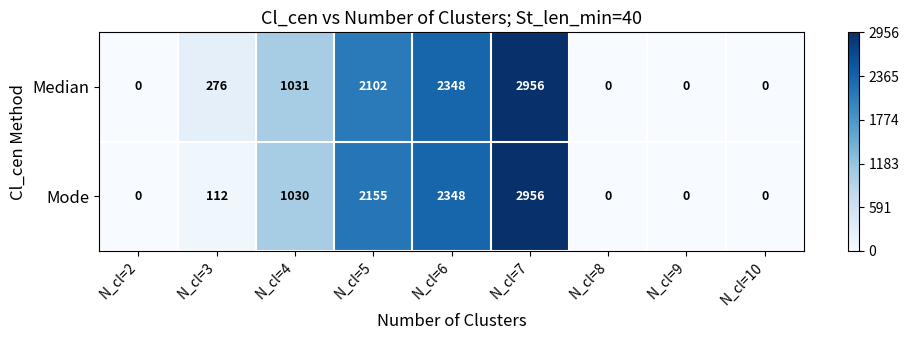

Which series changed the most between N_cl=4 and N_cl=10?

Median